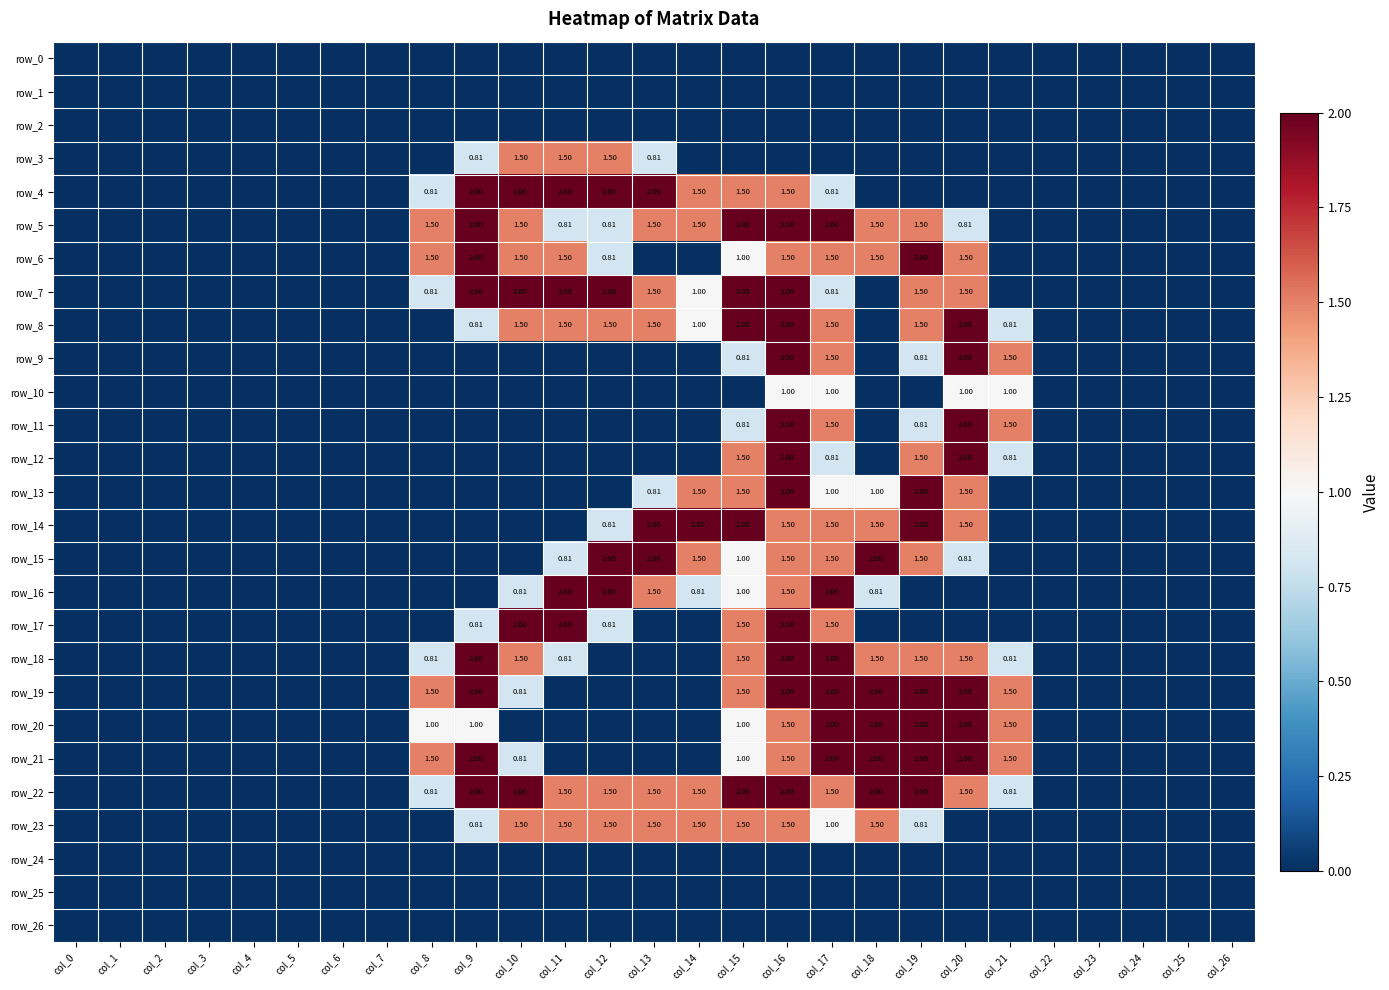

The row_18 series shows 0.4 at col_15. True or false?

False